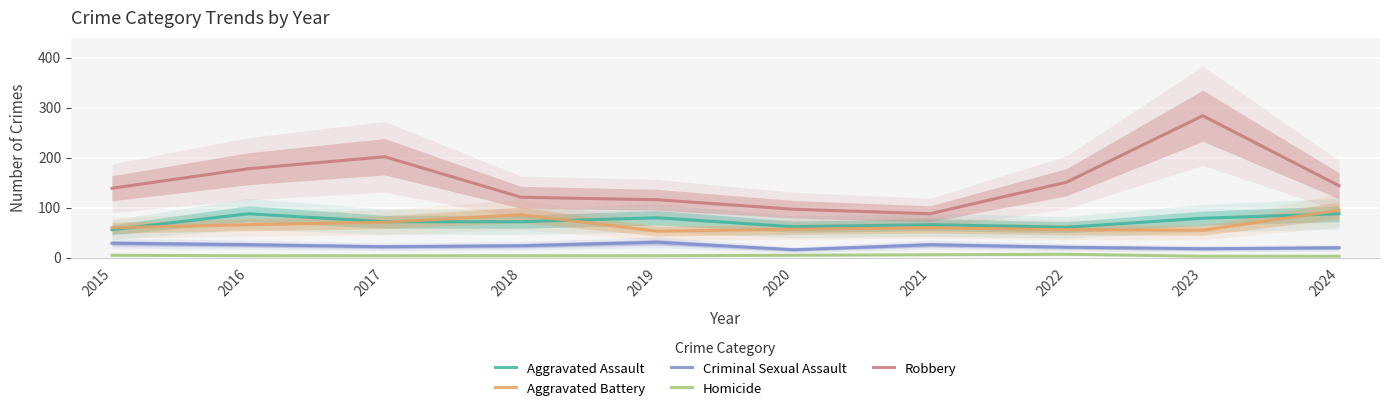

At which category does the chart reach its peak across all series?

2023